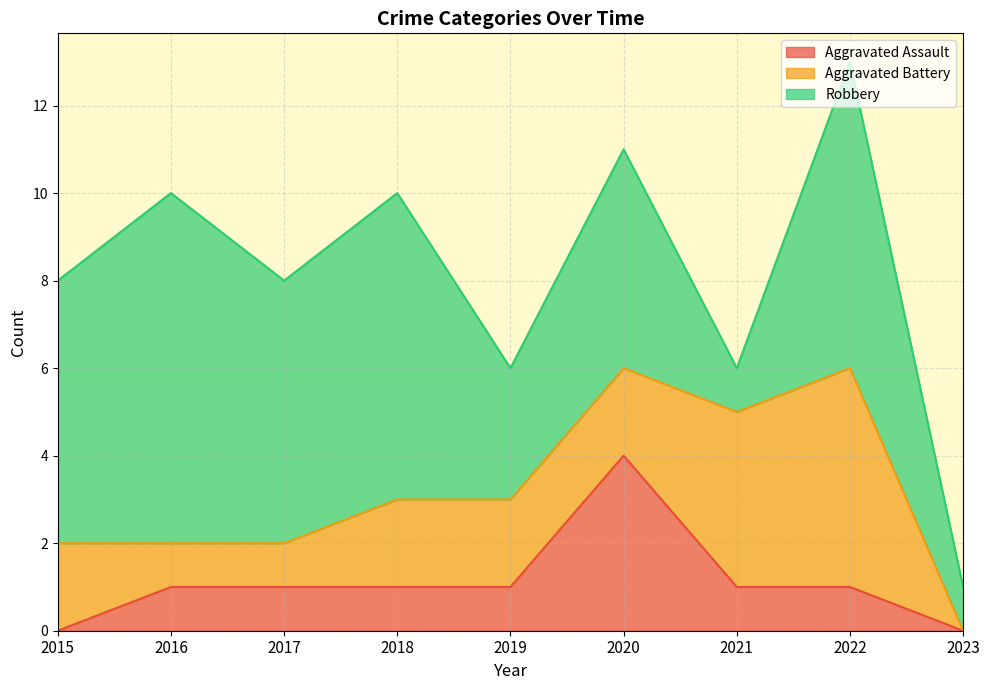

Is it true that Aggravated Battery equals 1 at 2016?

True